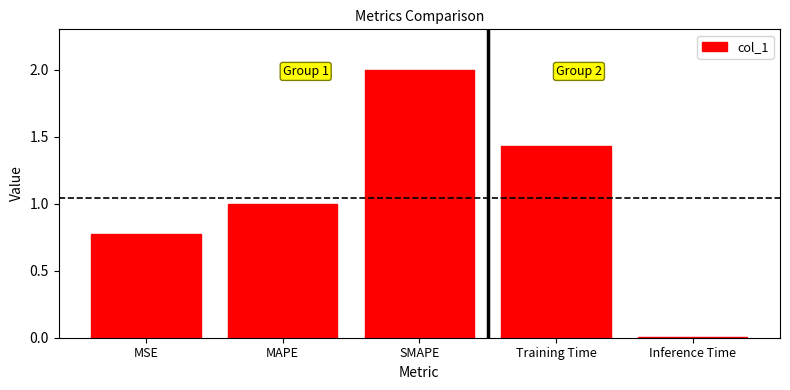

Rank the categories by value from highest to lowest.

SMAPE, Training Time, MAPE, MSE, Inference Time